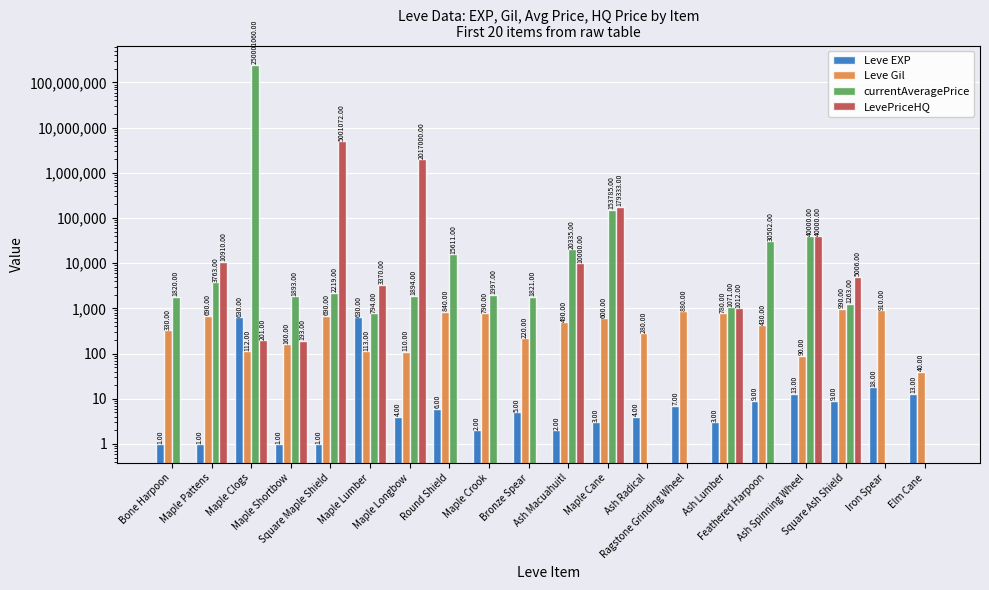

Is it true that LevePriceHQ equals -2120064 at Bronze Spear?

False